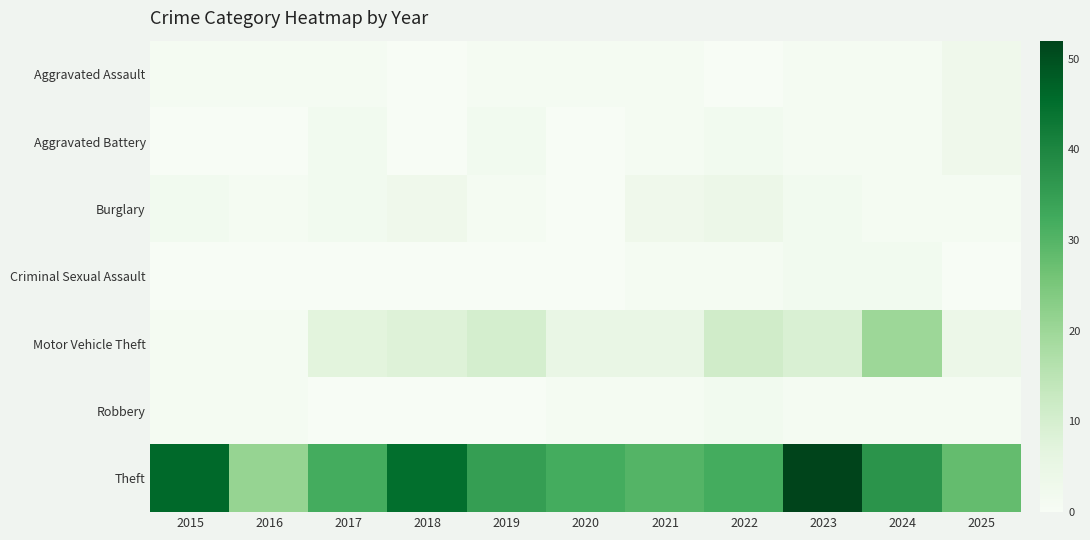

At which category is the sum across all series the highest?

2023